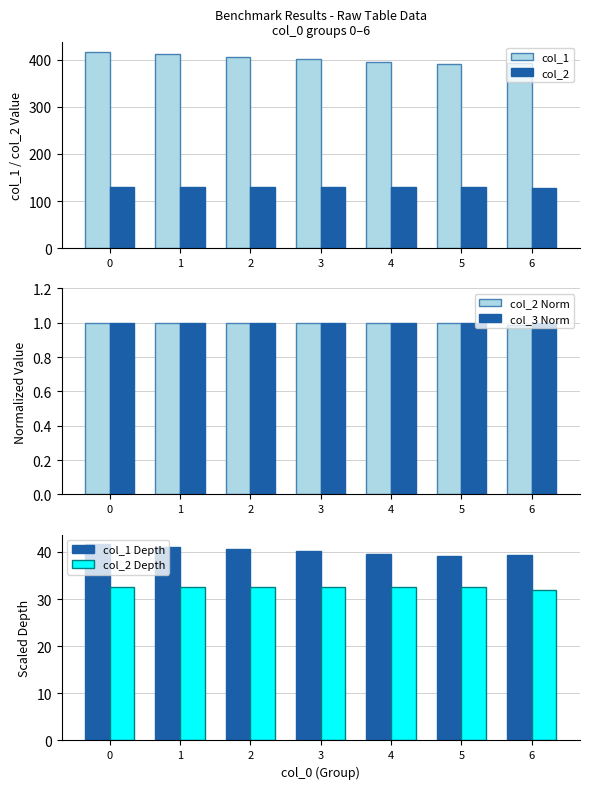

Count the number of data series in this chart.

6